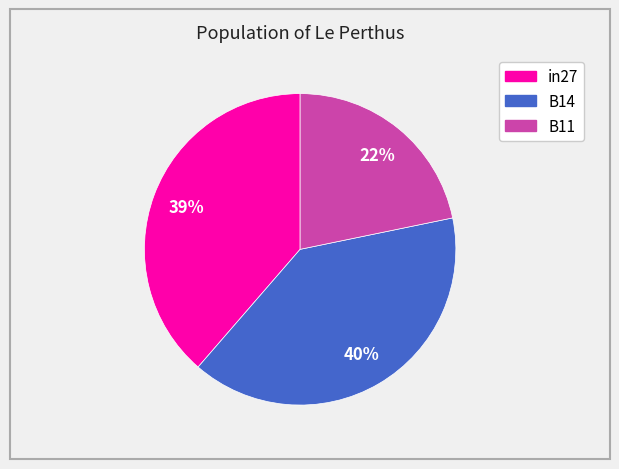

The in27 slice represents 39% of the pie. True or false?

True